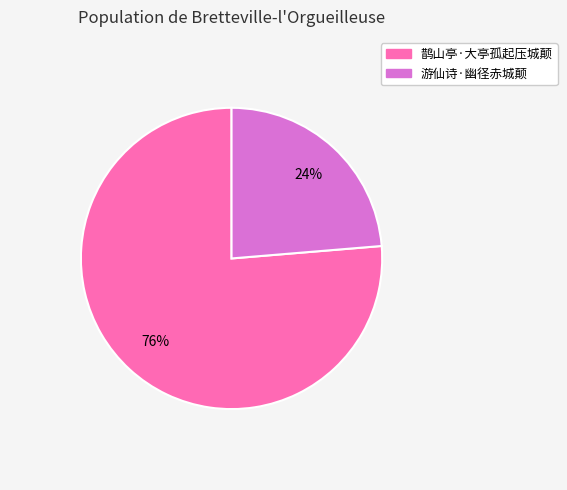

Which category has the biggest portion of the pie?

鹊山亭·大亭孤起压城颠